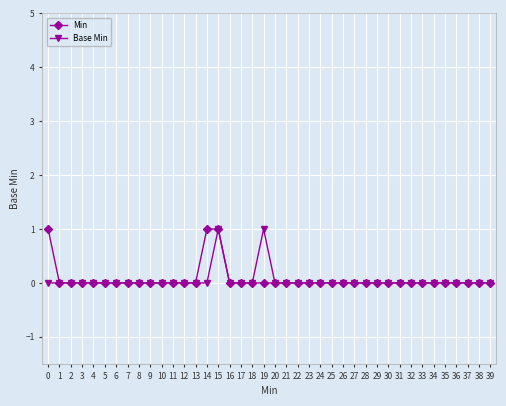

The value of Base Min at 8 is 0. True or false?

True